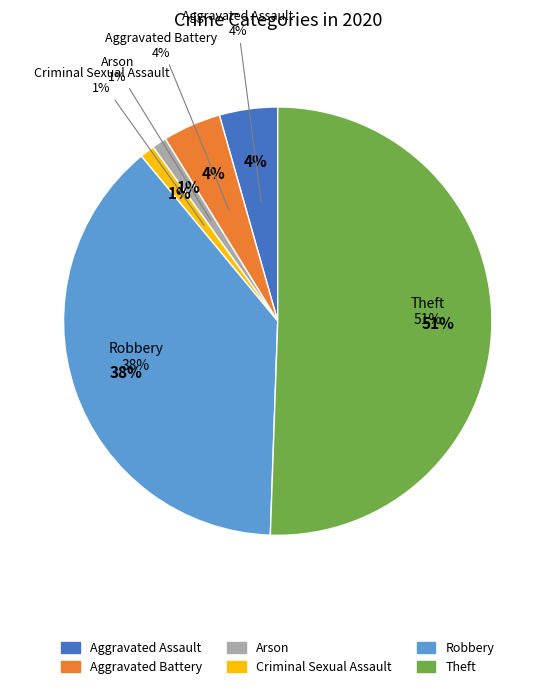

Is Criminal Sexual Assault the majority of the pie?

No